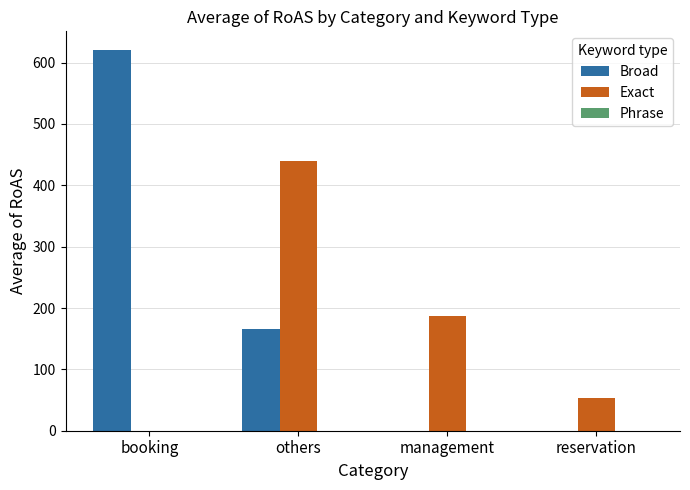

True or false: Exact has a value of 53.3 at reservation.

True